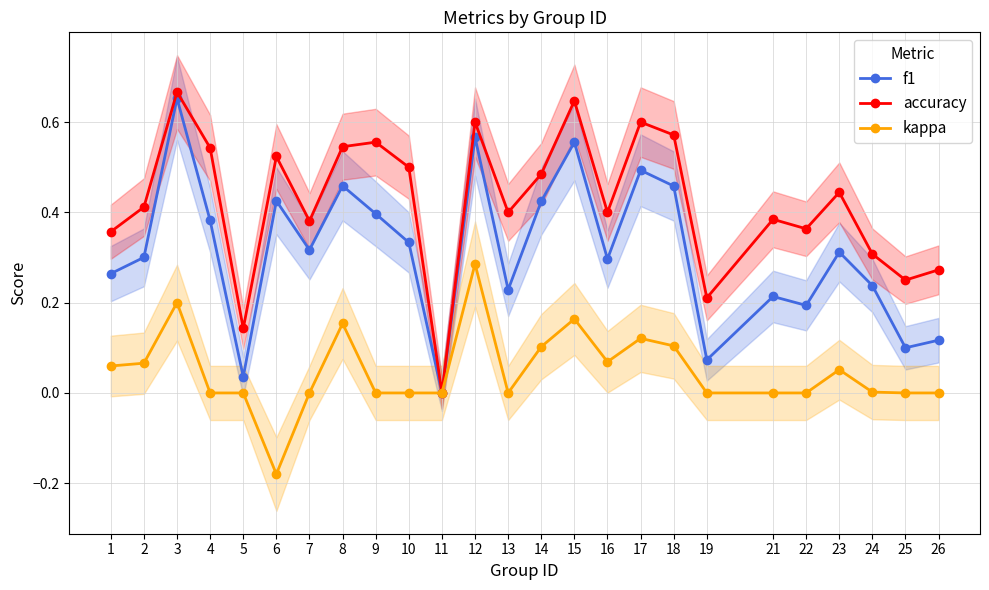

In kappa, how many points are higher than both neighbors (excluding endpoints)?

6